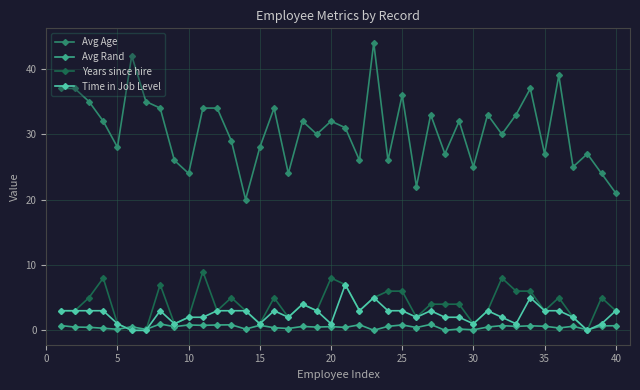

What is the difference between the maximum and minimum values in the Avg Age series?

24.0